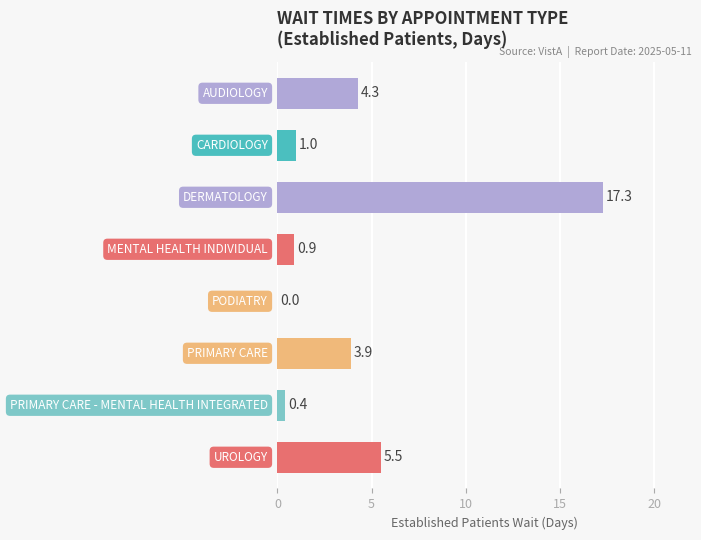

What is the greatest value displayed?

17.3